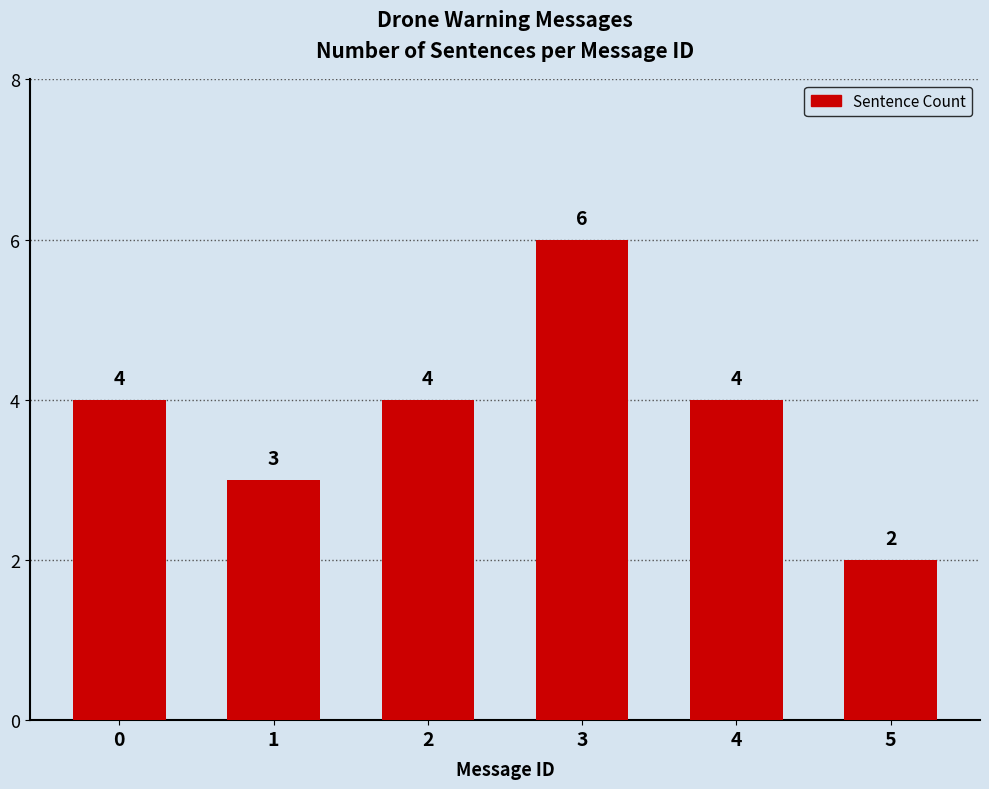

Approximately how many times larger is the value at 2 compared to 5?

2.0